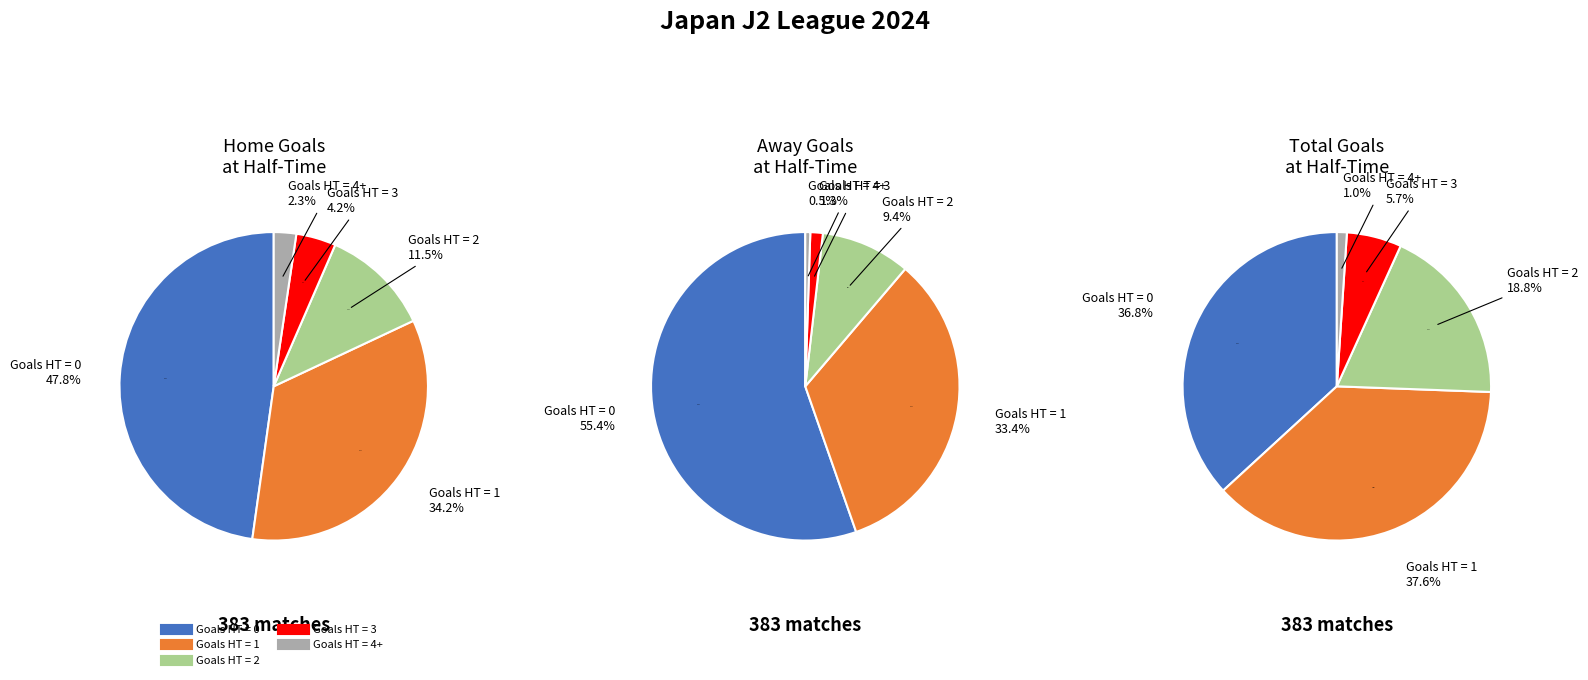

To the nearest percent, what is the difference between the largest and smallest slice percentages?

45%